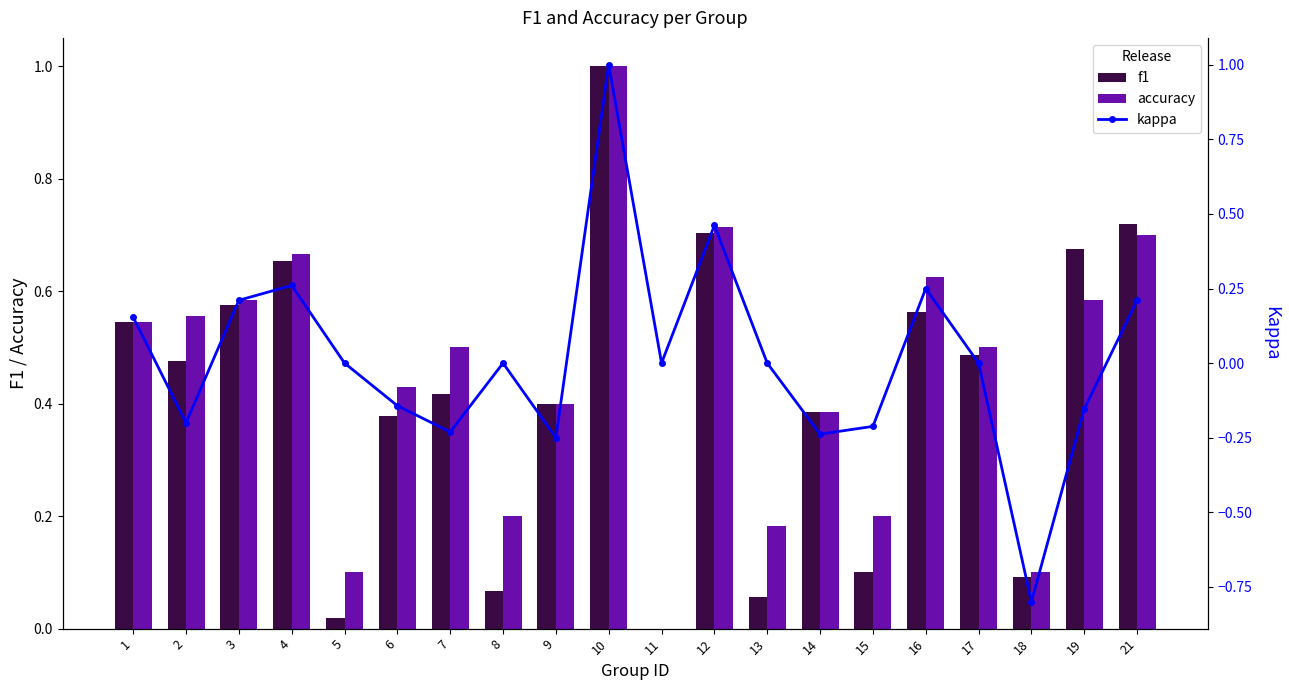

What is the smallest value displayed?

-0.8